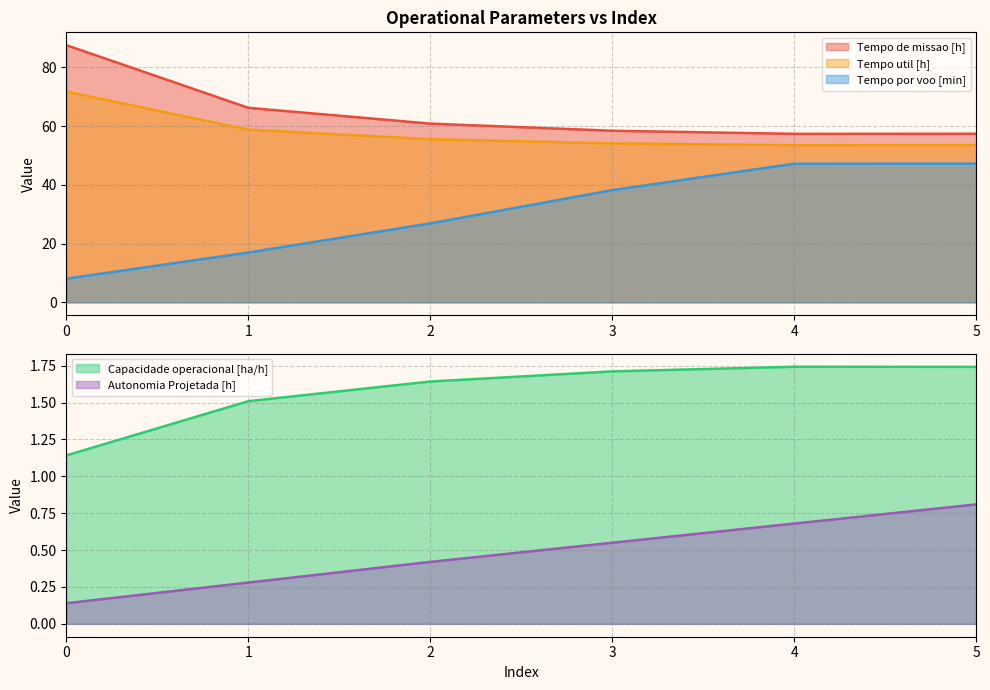

Rank the categories by Autonomia Projetada [h] value from lowest to highest.

0, 1, 2, 3, 4, 5